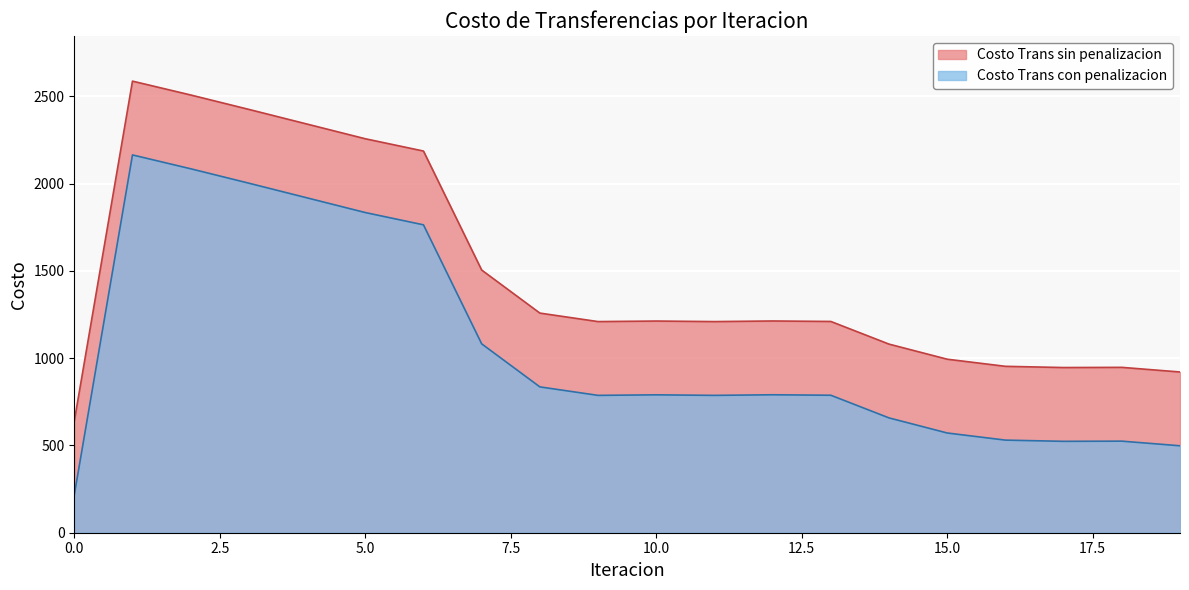

What is the total value across all series at 10?

2002.5